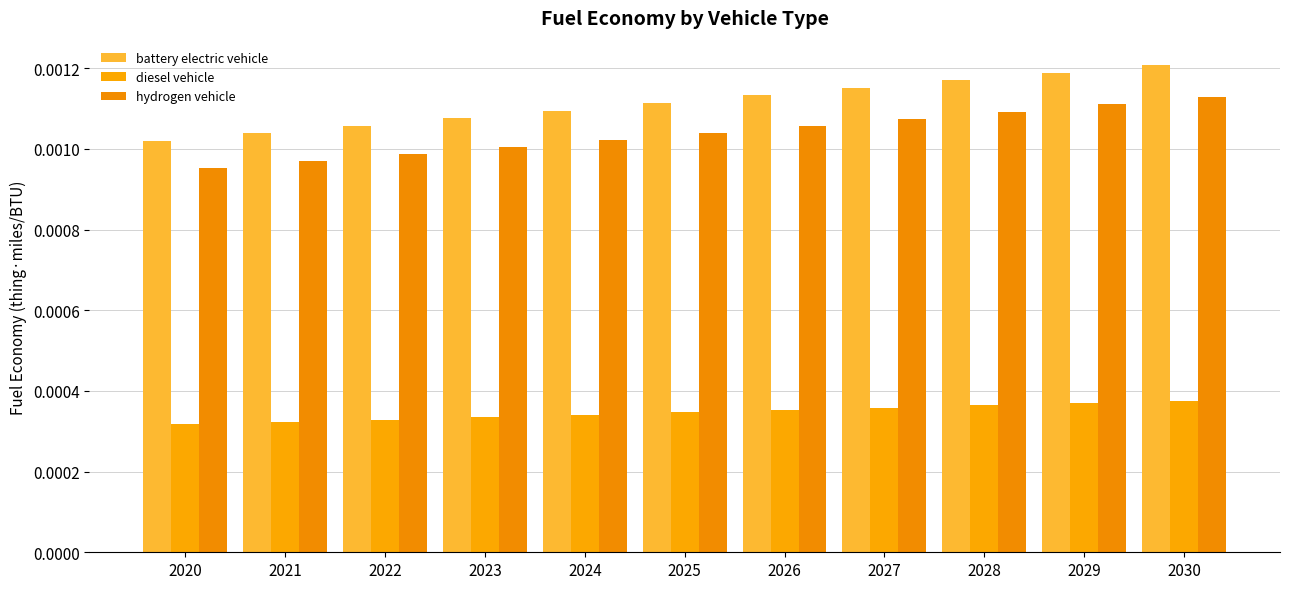

At which category does the chart reach its peak across all series?

2030